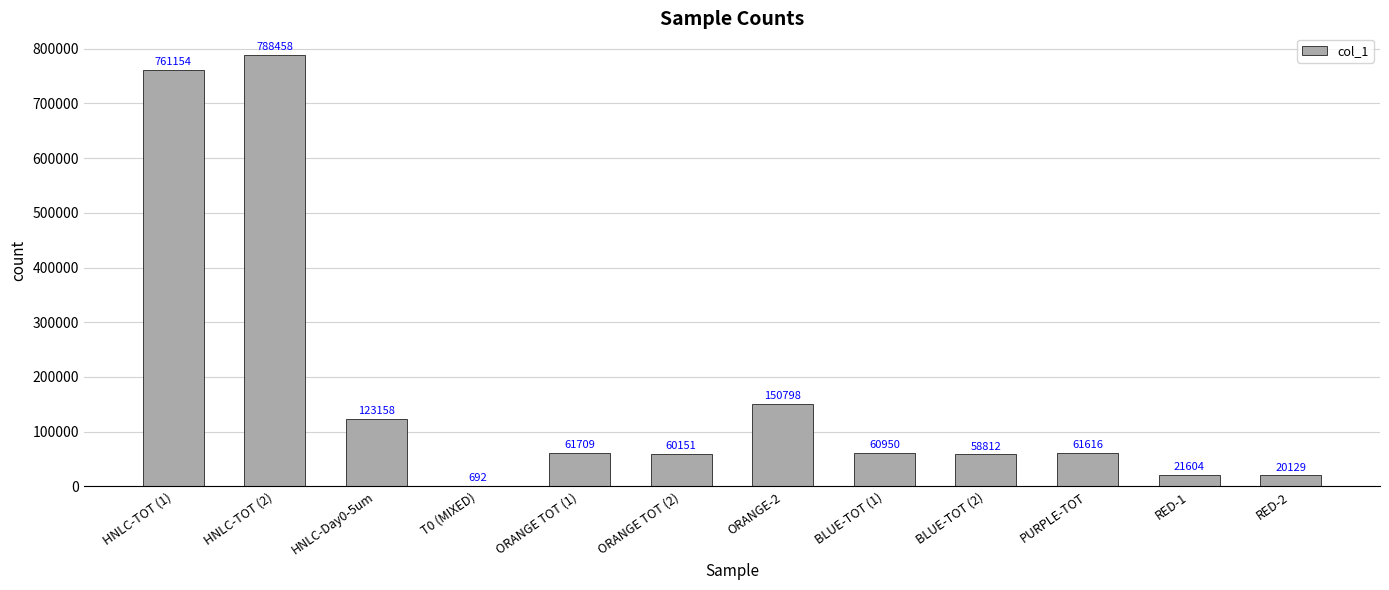

What is the average value?

180769